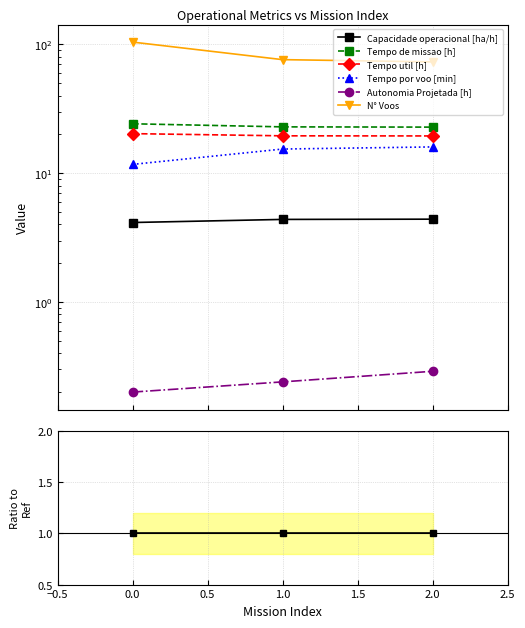

What are all the series names shown in the legend?

Capacidade operacional [ha/h], Tempo de missao [h], Tempo util [h], Tempo por voo [min], Autonomia Projetada [h], N° Voos